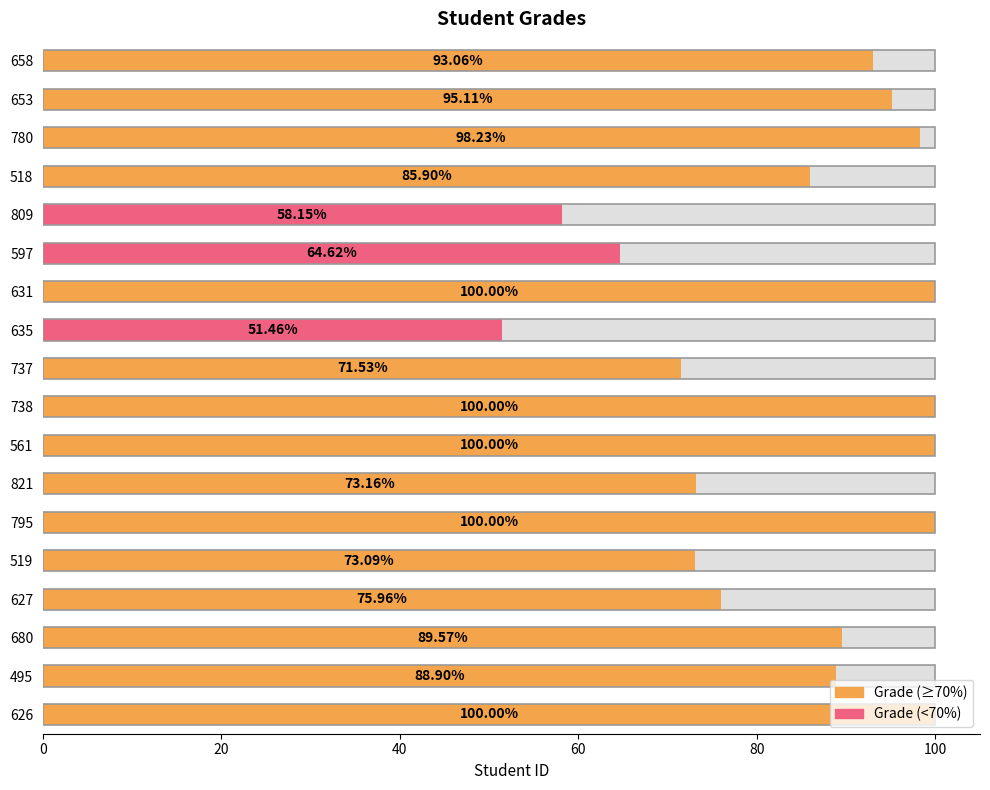

What is the sum of all values?

1518.7